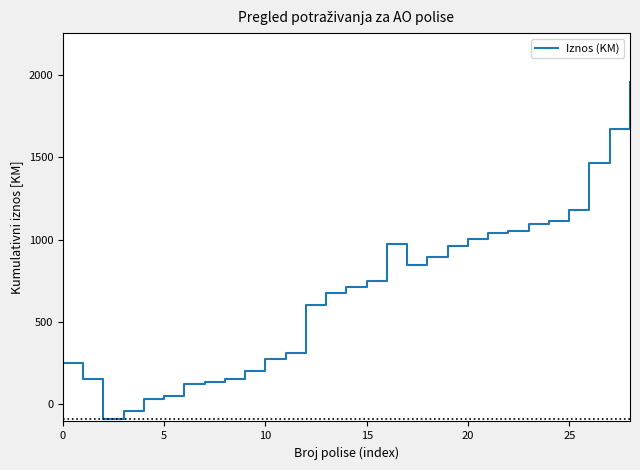

What is the smallest value displayed?

-90.2